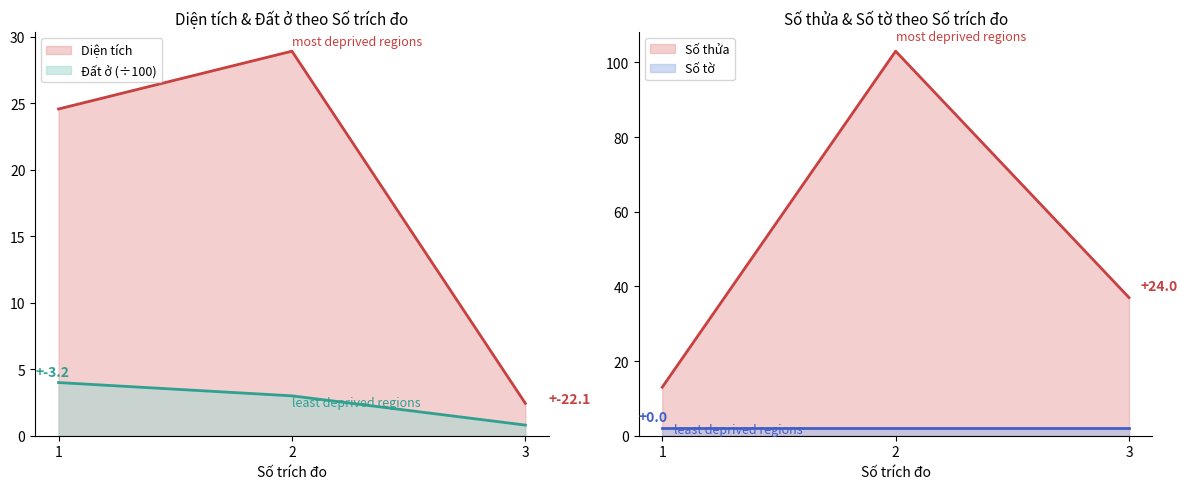

What is the difference between the maximum and minimum values in the Diện tích series?

26.5